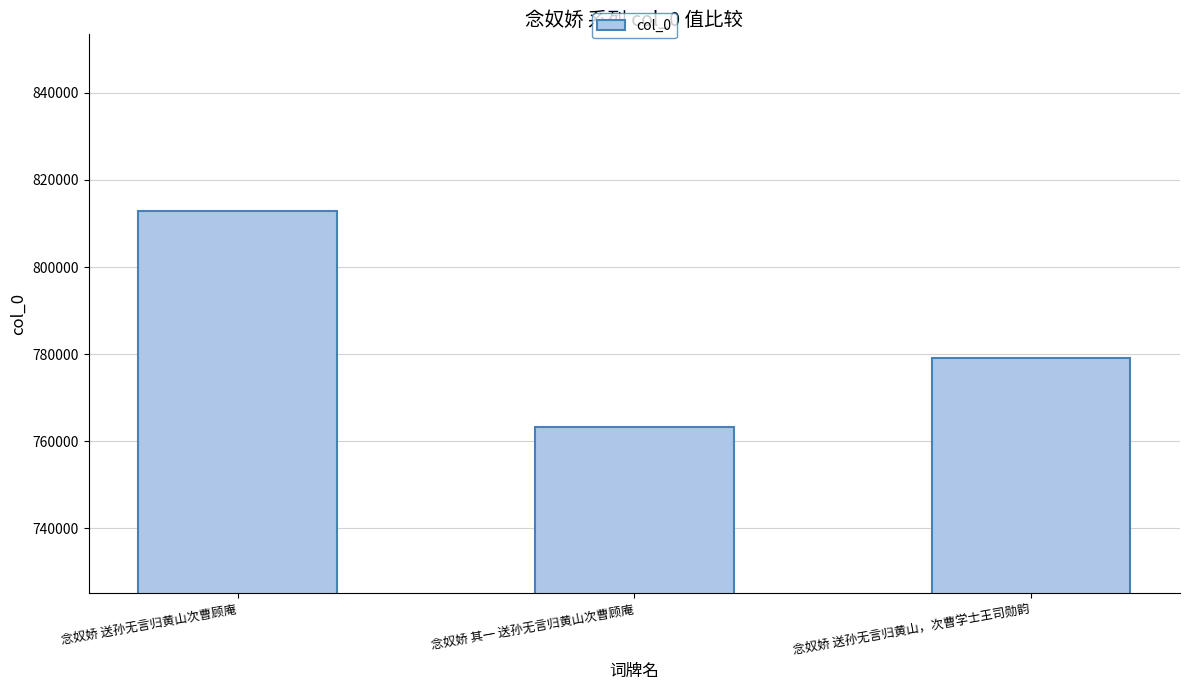

Reading left to right, what are all the values shown in this chart?

念奴娇 送孙无言归黄山次曹顾庵=812798	念奴娇 其一 送孙无言归黄山次曹顾庵=763308	念奴娇 送孙无言归黄山，次曹学士王司勋韵=779186